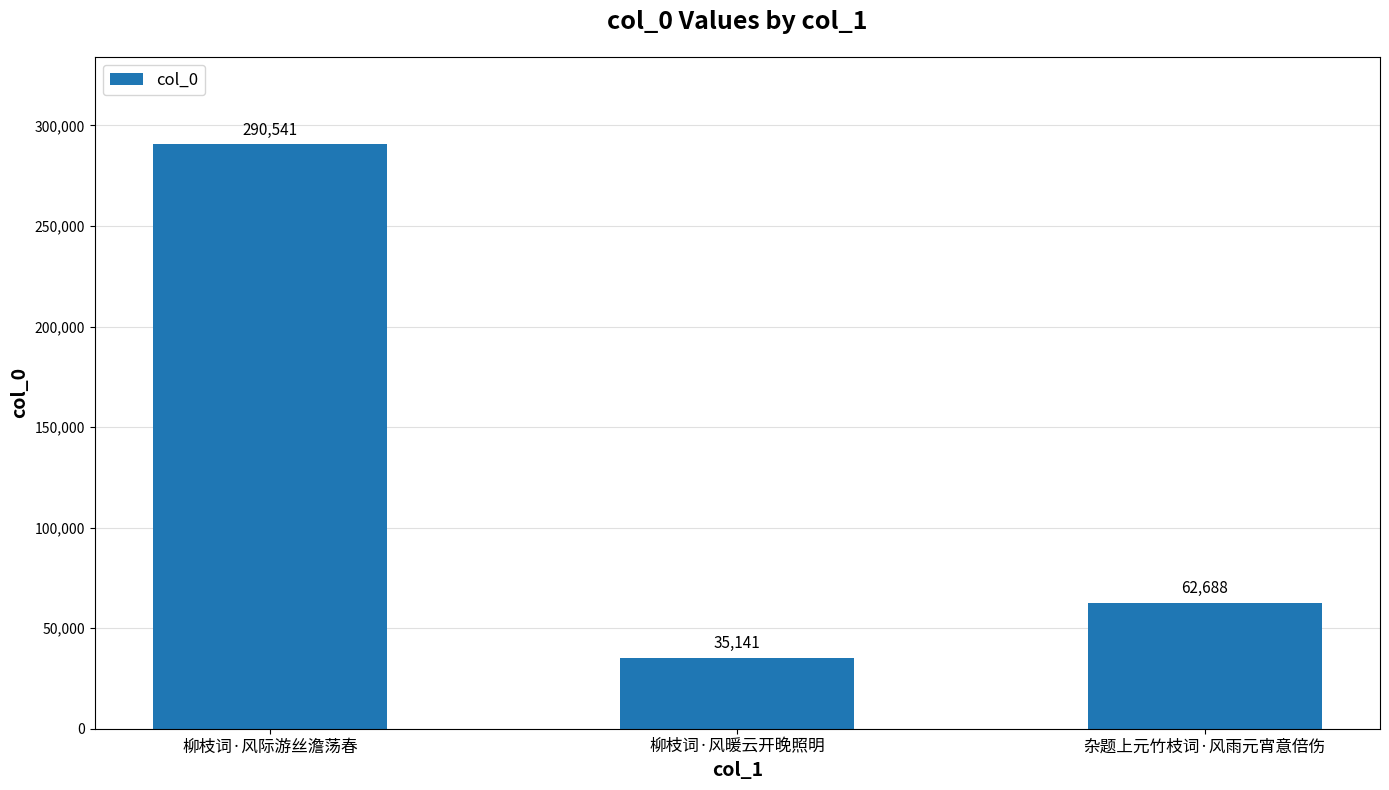

At which label is the value closest to 162841?

杂题上元竹枝词·风雨元宵意倍伤